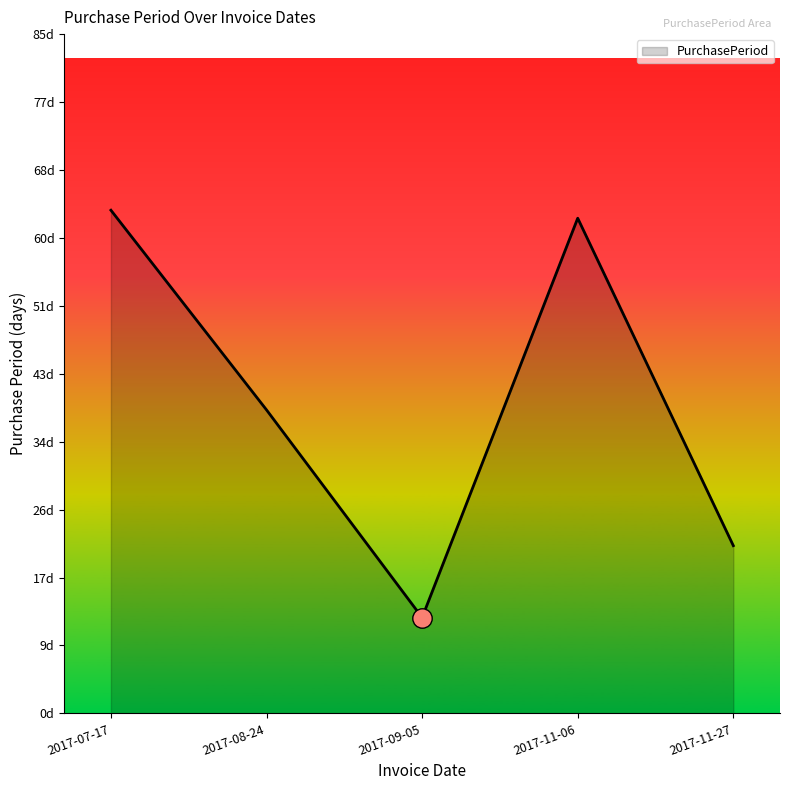

What is the value of the 3rd point from the left?

12